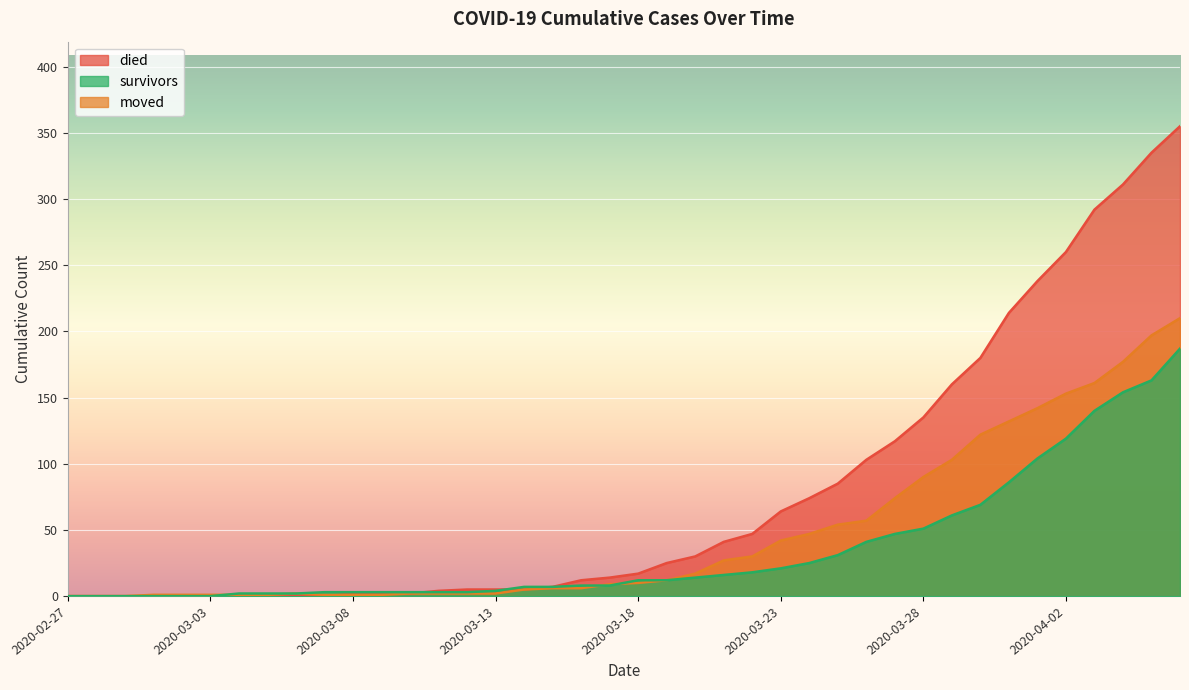

Between 2020-03-06 and 2020-03-24, which series saw the biggest shift?

died